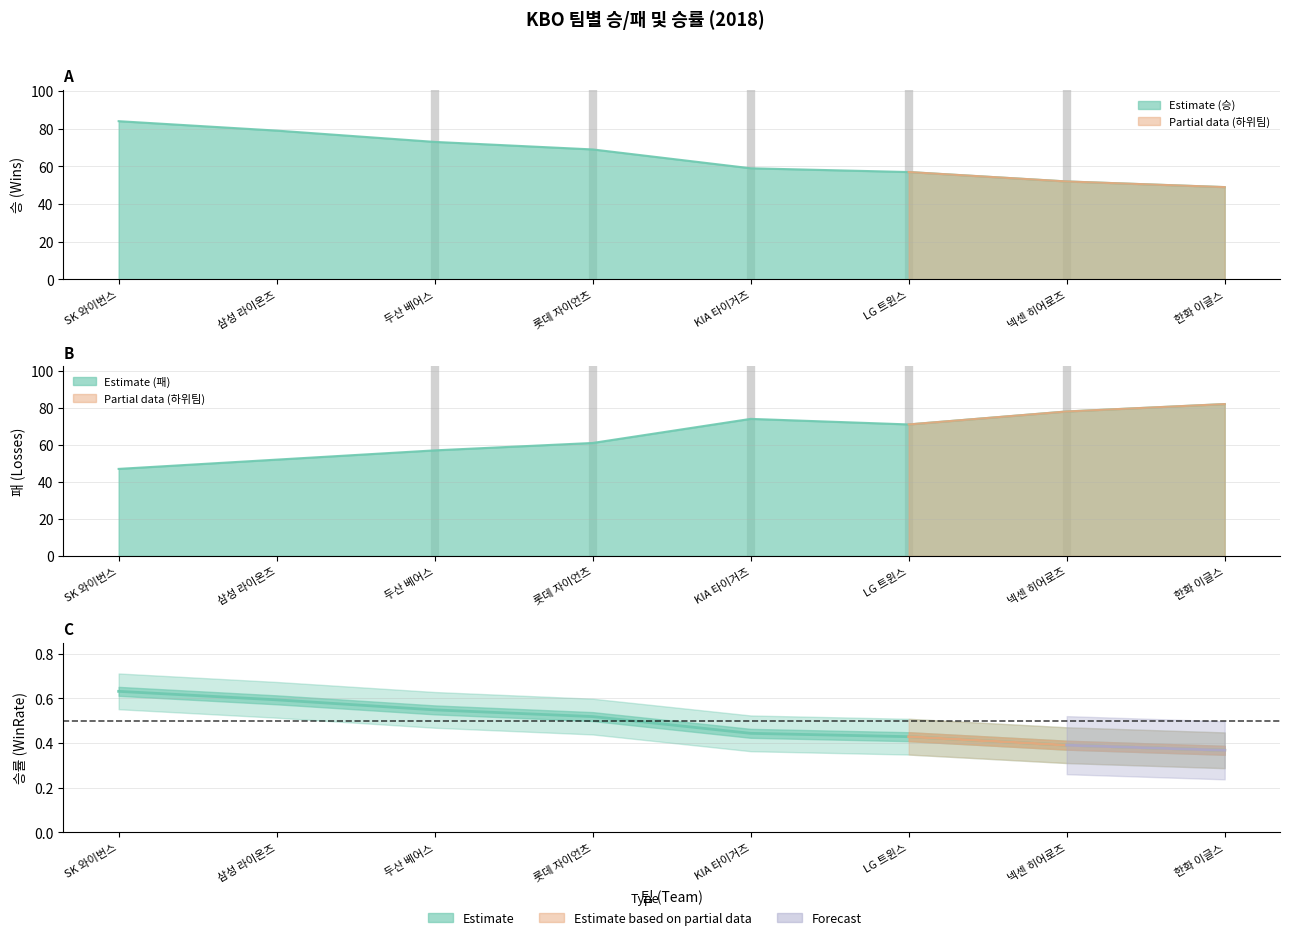

Reading left to right, what are all the values shown in this chart?

승 (Wins): 84.0	79.0	73.0	69.0	59.0	57.0	52.0	49.0
패 (Losses): 47.0	52.0	57.0	61.0	74.0	71.0	78.0	82.0
WinRate: 0.6	0.6	0.5	0.5	0.4	0.4	0.4	0.4